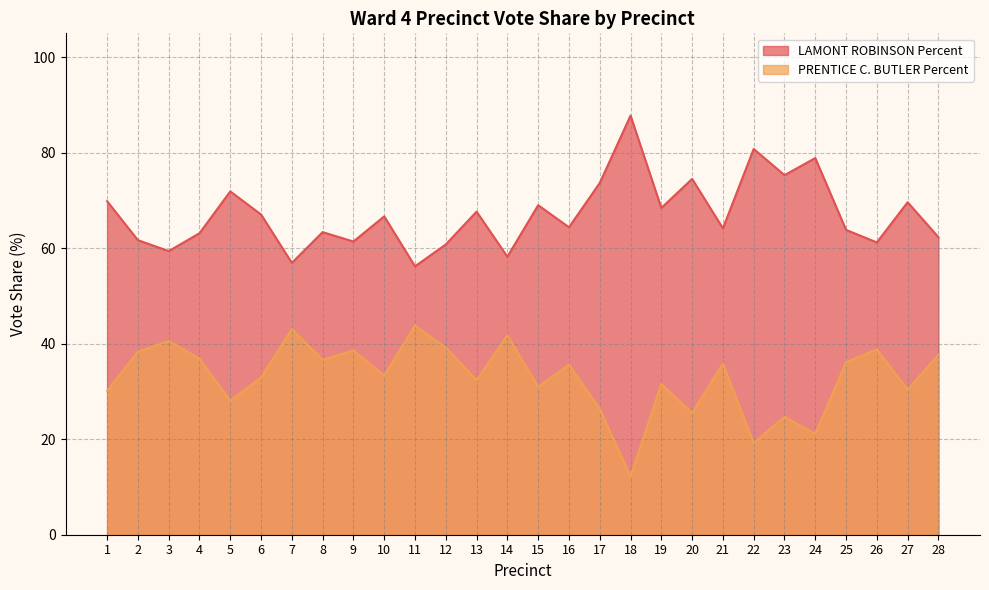

What is the value of the PRENTICE C. BUTLER Percent point at the 22nd from the left?

19.2